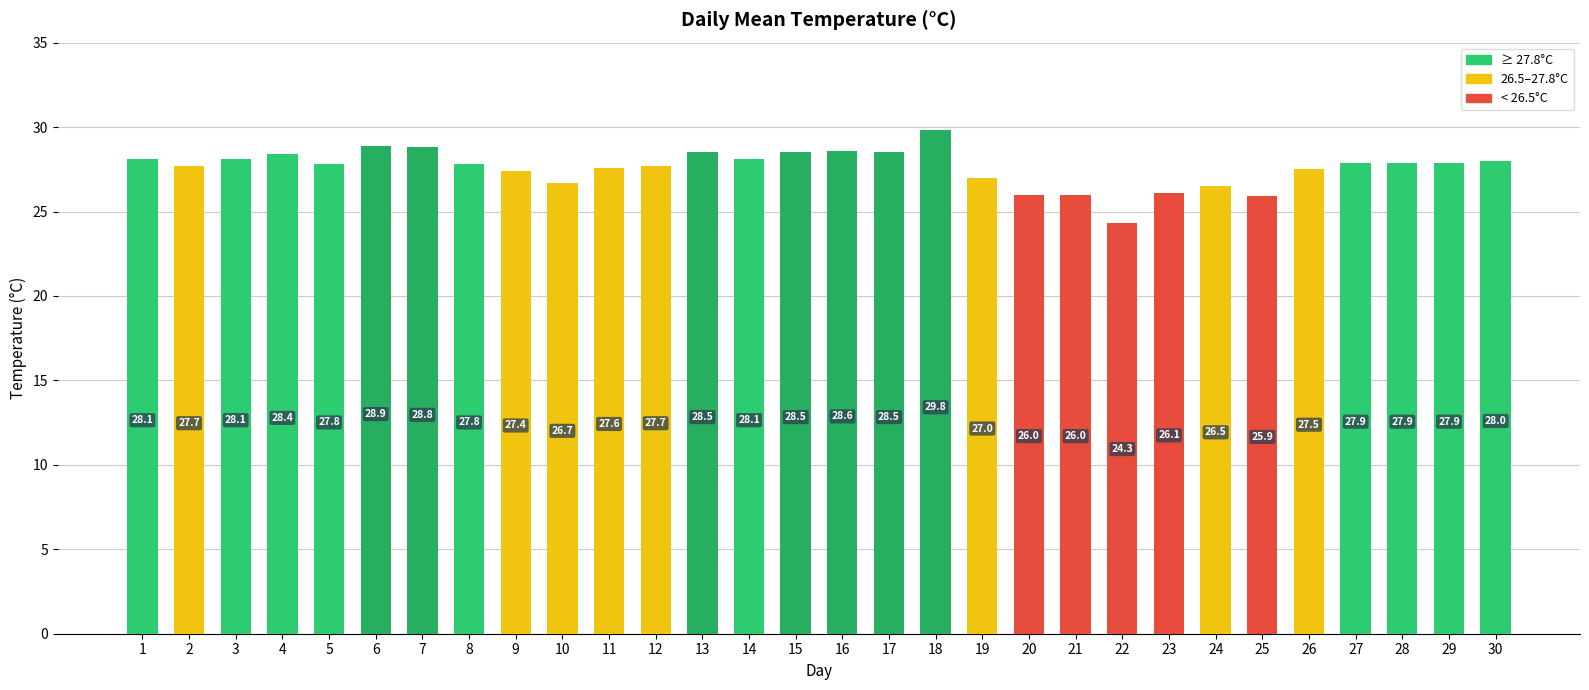

The chart shows a value of 40.2 at 22. True or false?

False